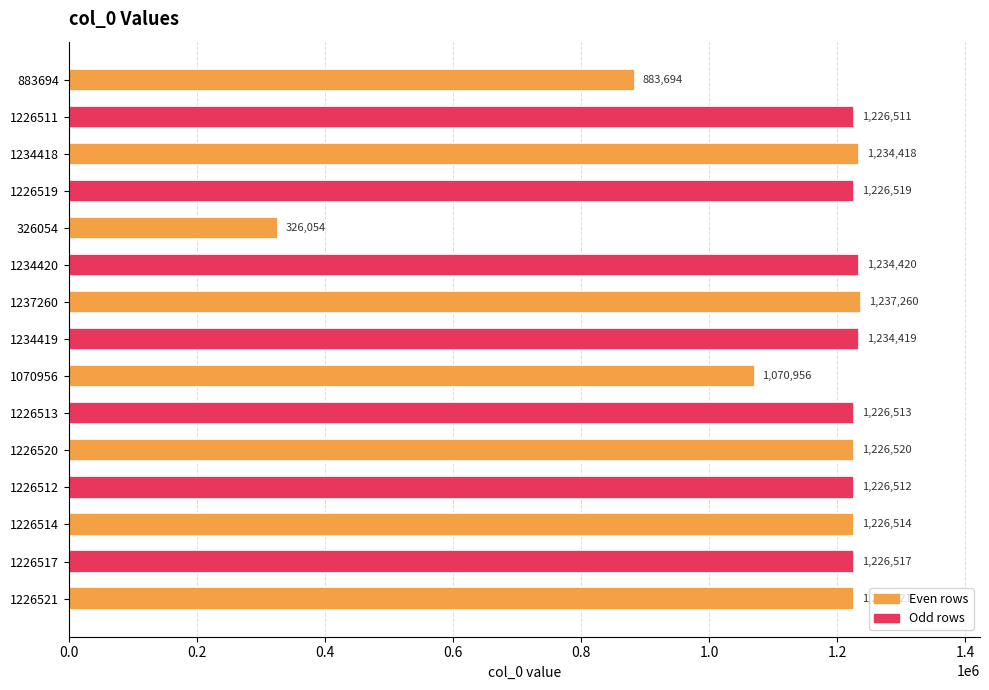

What is the smallest value displayed?

326054